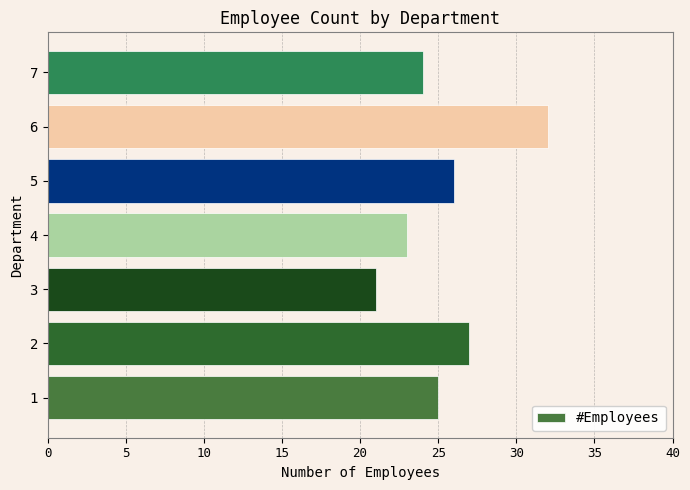

What is the change in value from 3 to 6?

+11